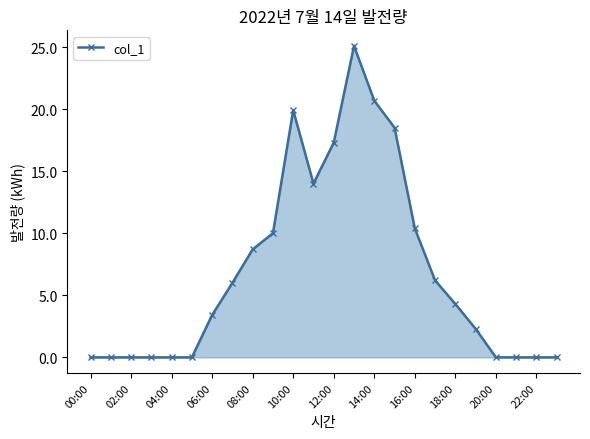

What is the sum of all values?

166.8